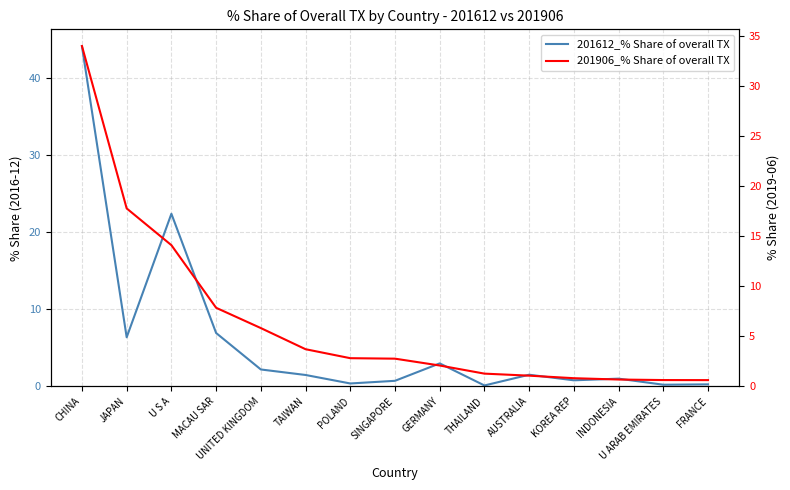

Reading left to right, extract all data points from this chart.

201612_% Share of overall TX: CHINA=44.2	JAPAN=6.4	U S A=22.4	MACAU SAR=6.9	UNITED KINGDOM=2.2	TAIWAN=1.5	POLAND=0.4	SINGAPORE=0.7	GERMANY=3.0	THAILAND=0.1	AUSTRALIA=1.5	KOREA REP=0.8	INDONESIA=1.0	U ARAB EMIRATES=0.2	FRANCE=0.2
201906_% Share of overall TX: CHINA=34.0	JAPAN=17.8	U S A=14.1	MACAU SAR=7.8	UNITED KINGDOM=5.8	TAIWAN=3.7	POLAND=2.8	SINGAPORE=2.8	GERMANY=2.1	THAILAND=1.3	AUSTRALIA=1.1	KOREA REP=0.8	INDONESIA=0.7	U ARAB EMIRATES=0.6	FRANCE=0.6